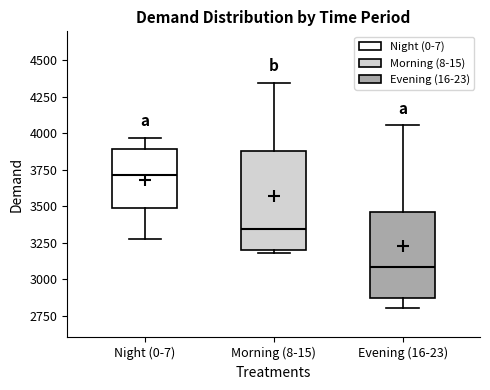

Where does the median line of the box for Morning (8-15) sit on the y-axis? The values are not printed on the chart, so give them approximately, as read against the axis.

3350